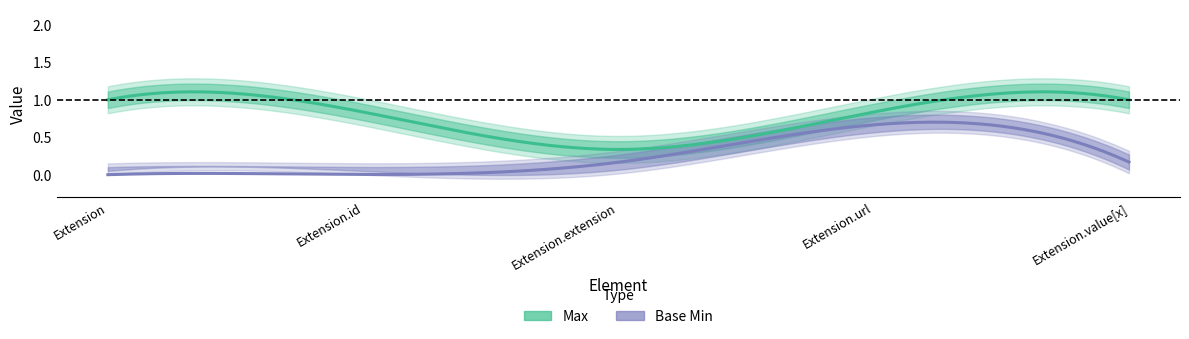

List the labels in order of Base Min value, smallest first.

Extension, Extension.id, Extension.extension, Extension.value[x], Extension.url